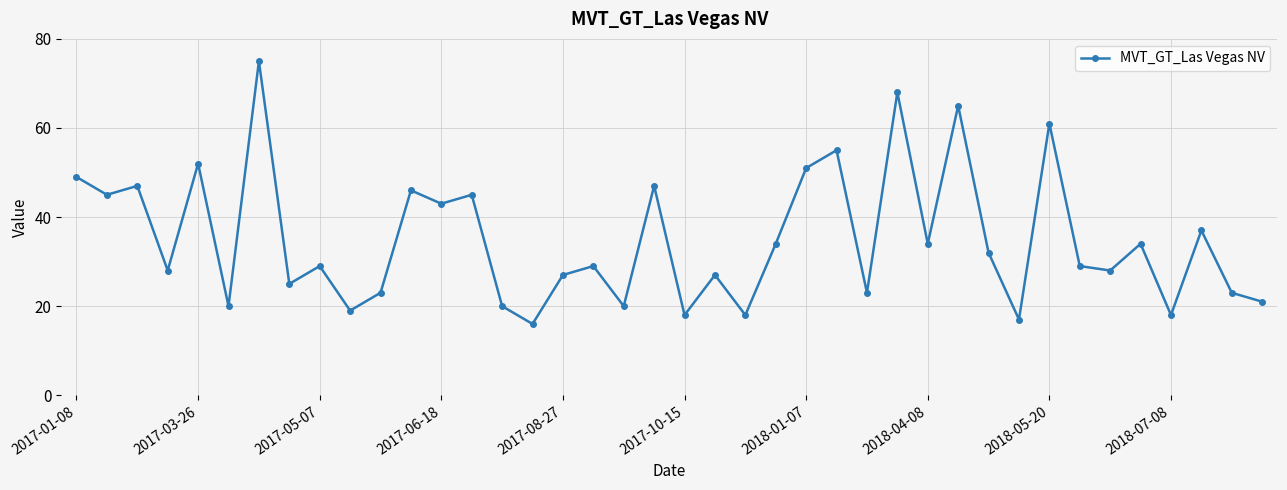

What is the value of the 12th point from the left?

46